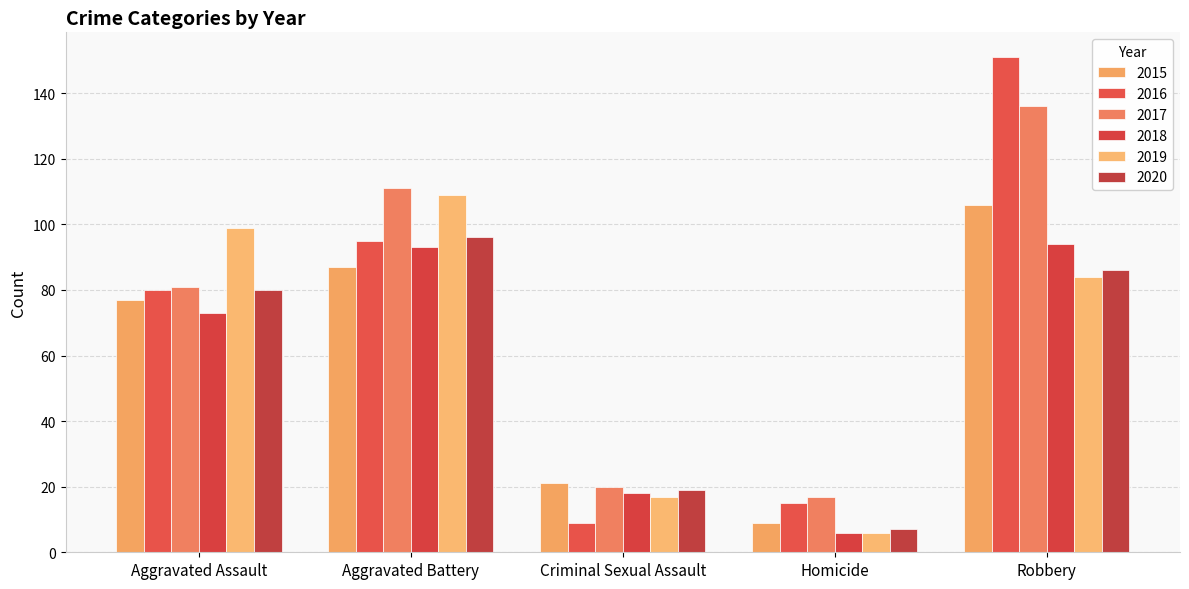

The value of 2016 at Criminal Sexual Assault is 3. True or false?

False